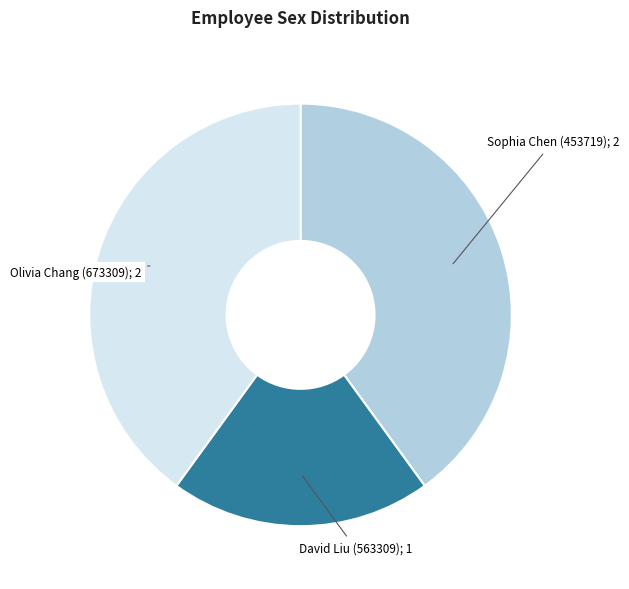

Does any single category account for the majority?

No